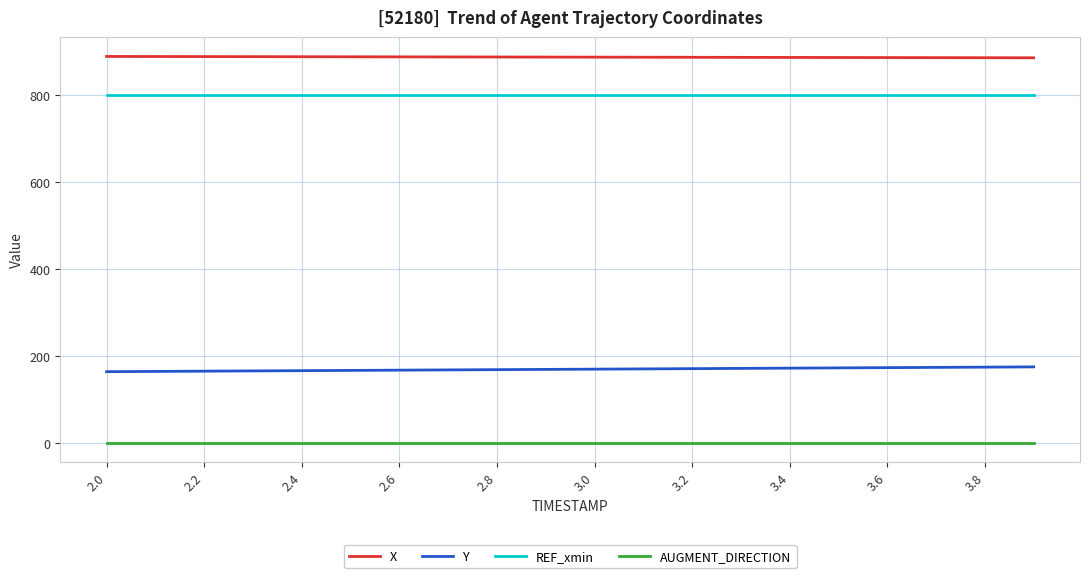

Rank the series by their maximum value, from highest to lowest.

X, REF_xmin, Y, AUGMENT_DIRECTION